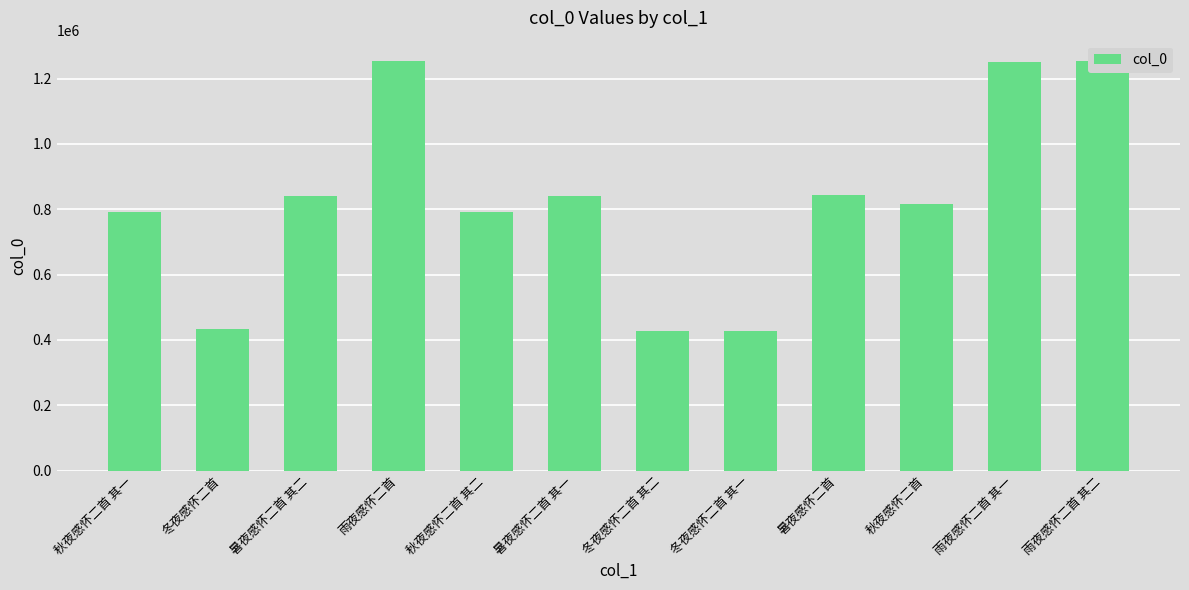

What is the smallest value displayed?

428848